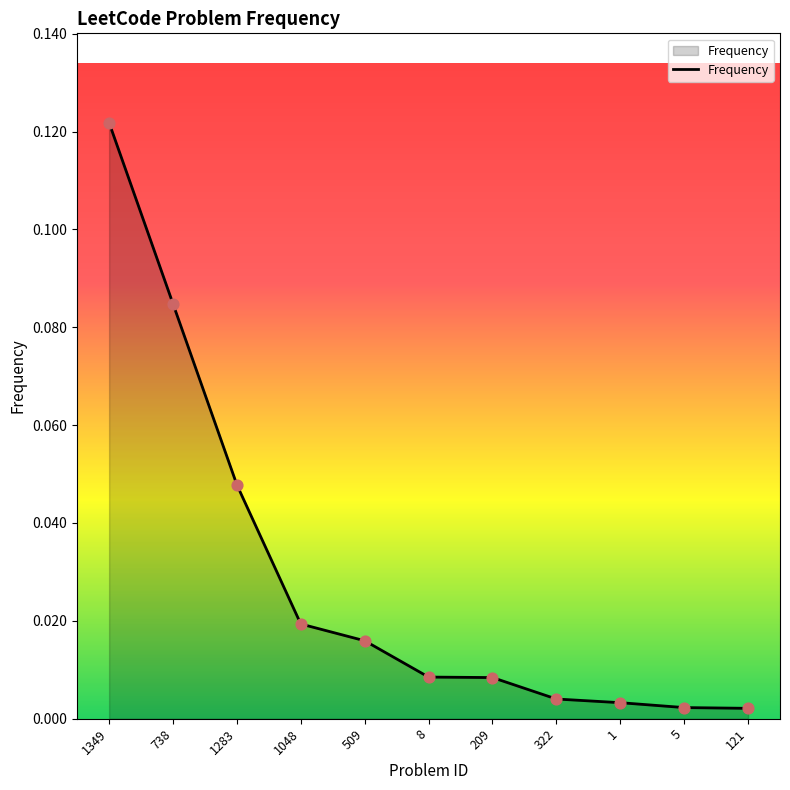

What is the change in value from 1349 to 121?

-0.1